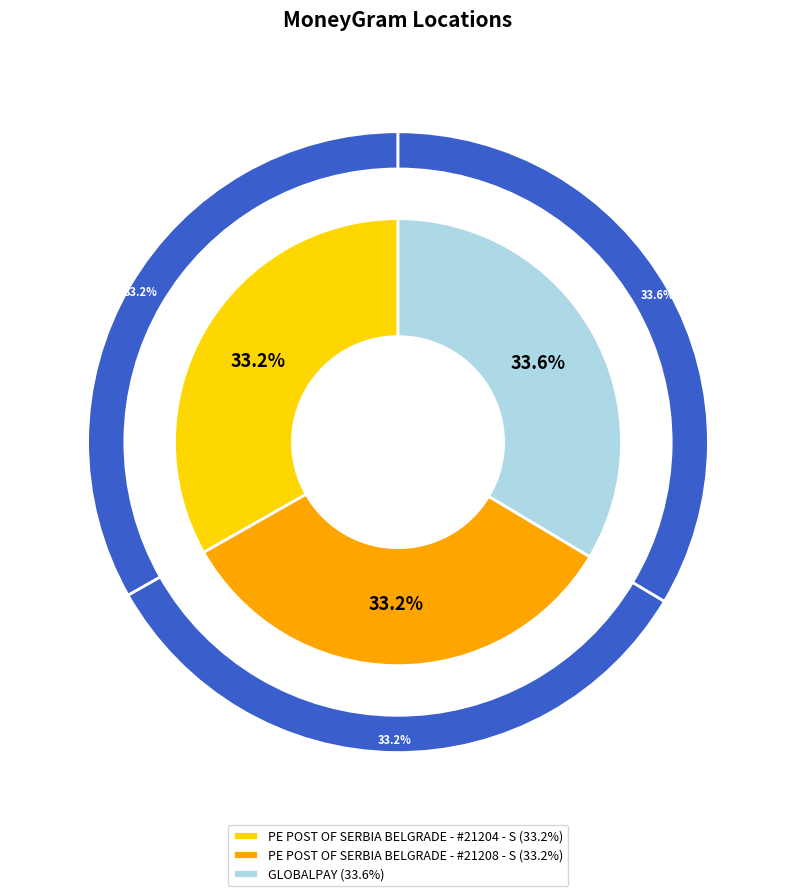

What percentage do PE POST OF SERBIA BELGRADE - #21208 - S and GLOBALPAY together represent?

66.8%